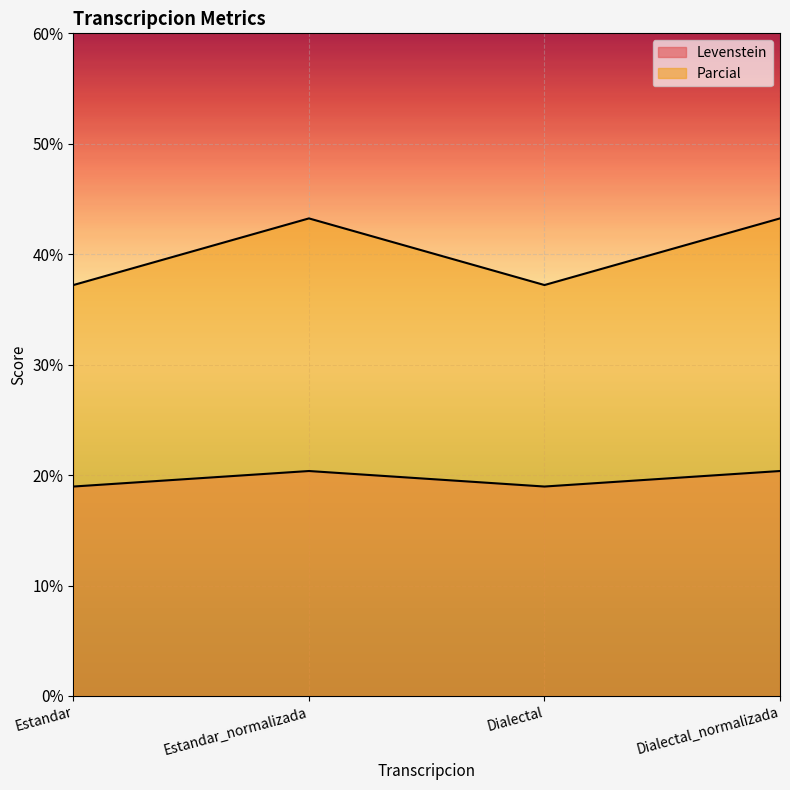

What is the average value of the Parcial series?

40.2